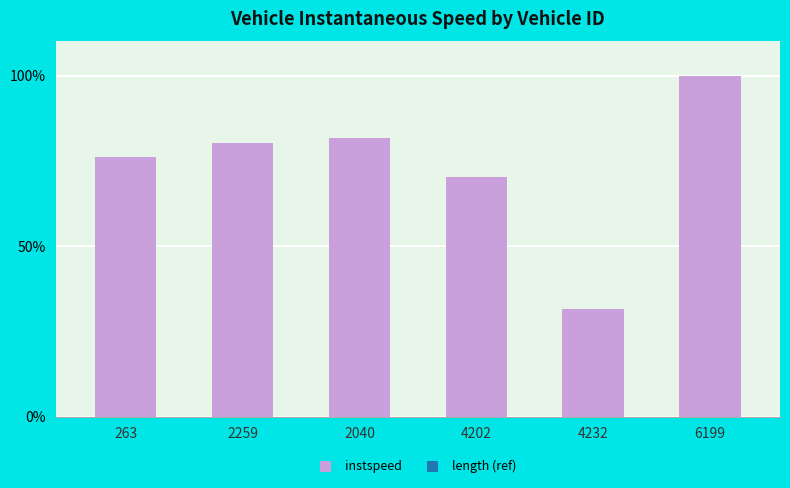

What position from the right is 2259?

5